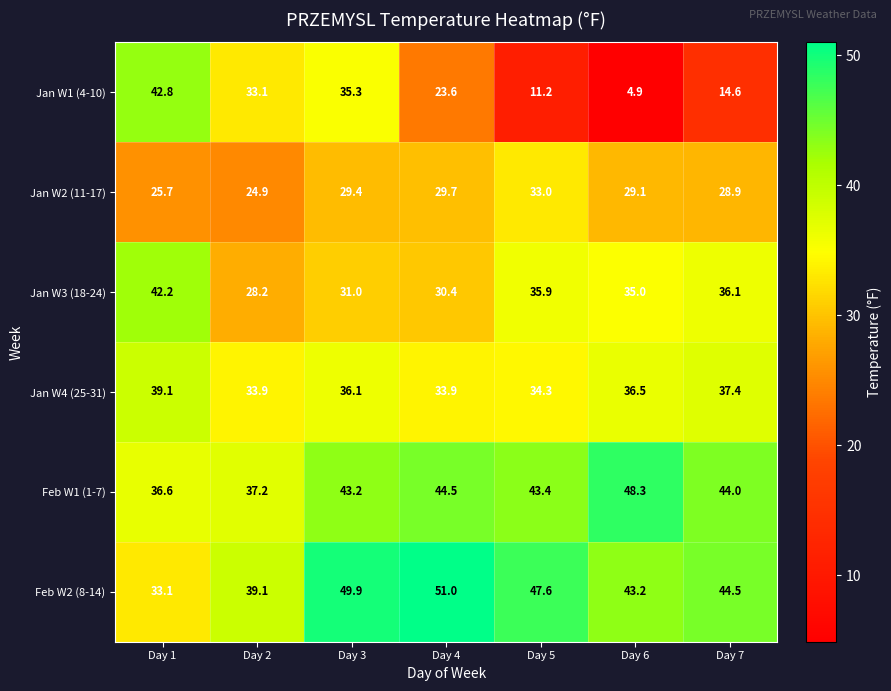

How many values in the Jan W3 (18-24) series are below 35?

3